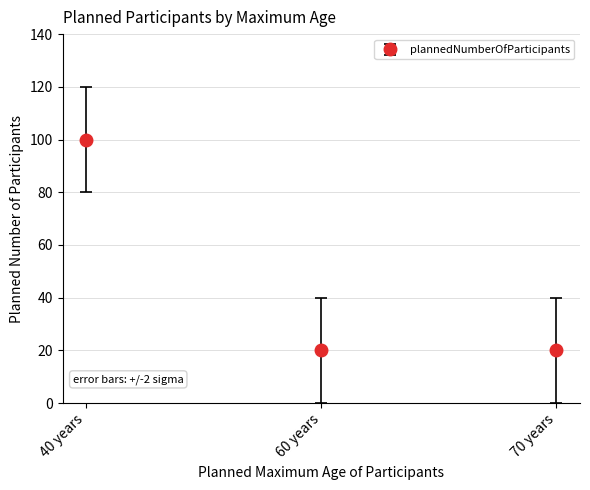

The chart shows a value of 29 at 60 years. True or false?

False